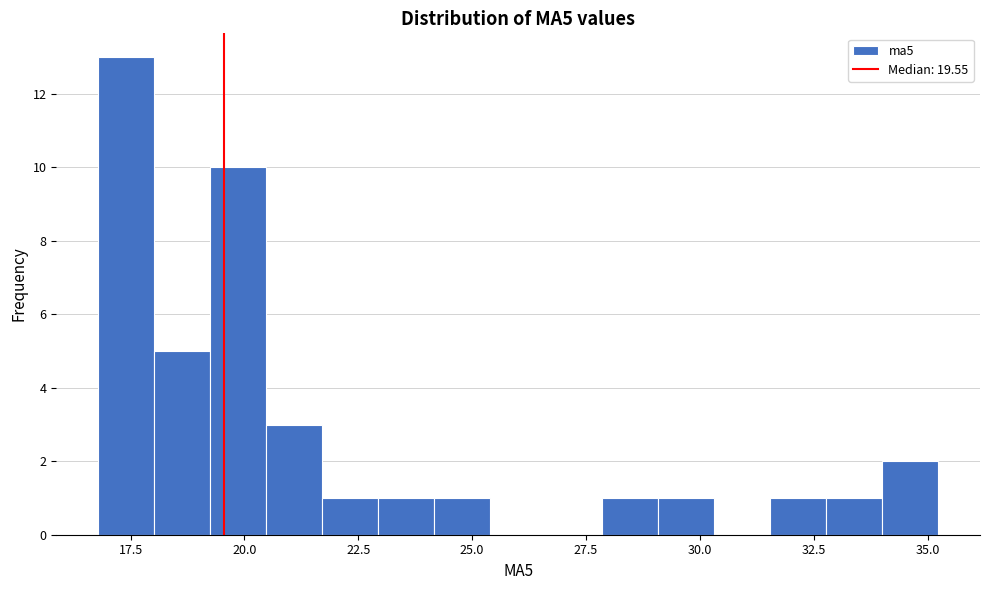

Around what value on the x-axis is the tallest bar? Give the approximate position of its centre, as read against the axis.

17.5